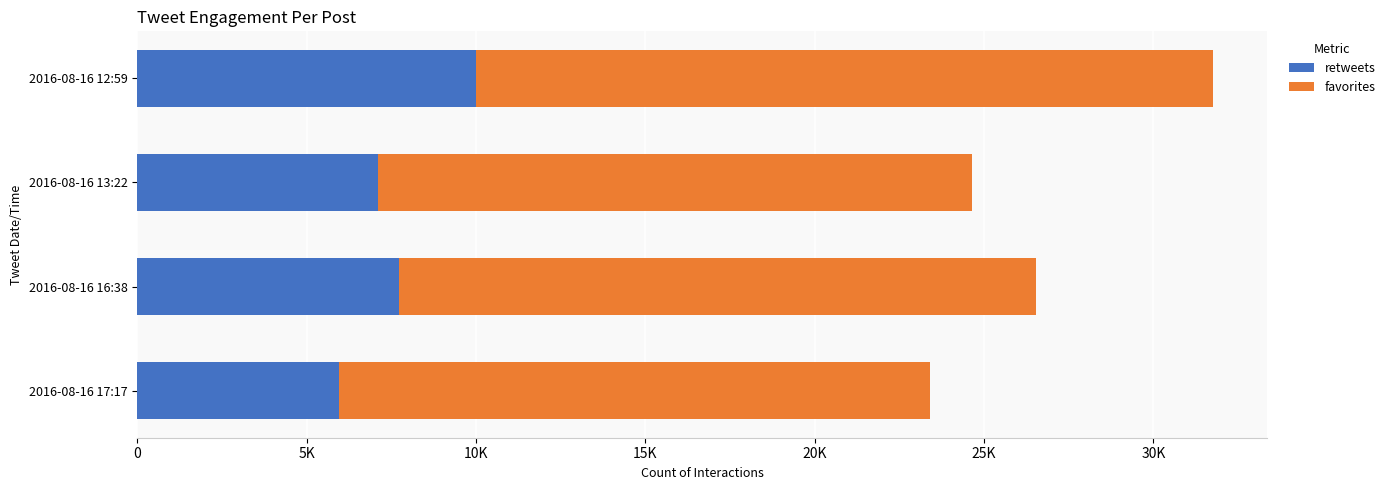

What are all the series names shown in the legend?

retweets, favorites